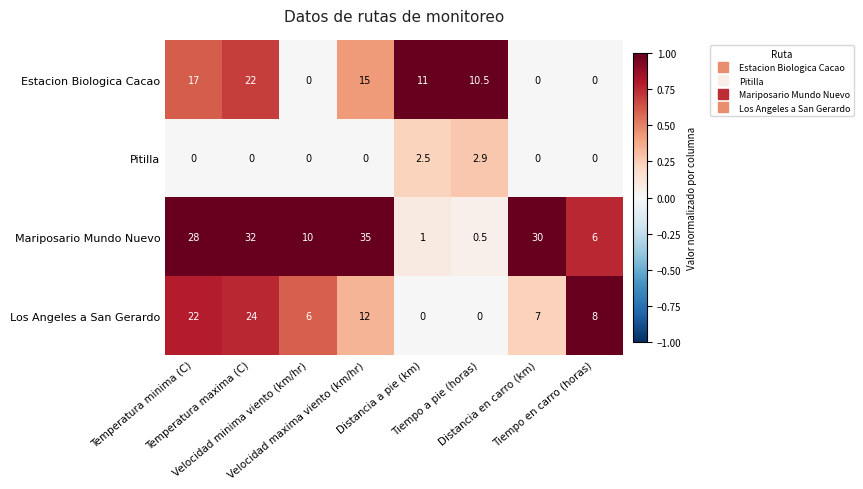

Which series has the largest total across all categories?

Mariposario Mundo Nuevo